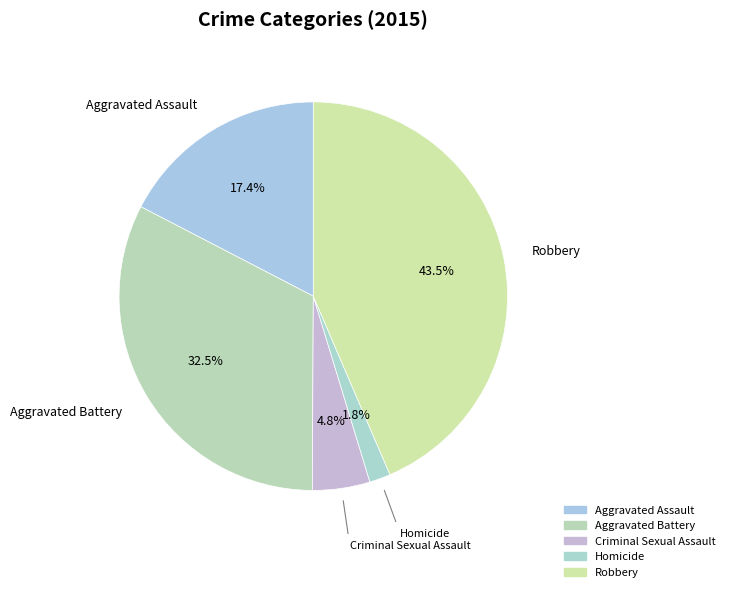

To the nearest percent, what is the difference between the largest and smallest slice percentages?

42%